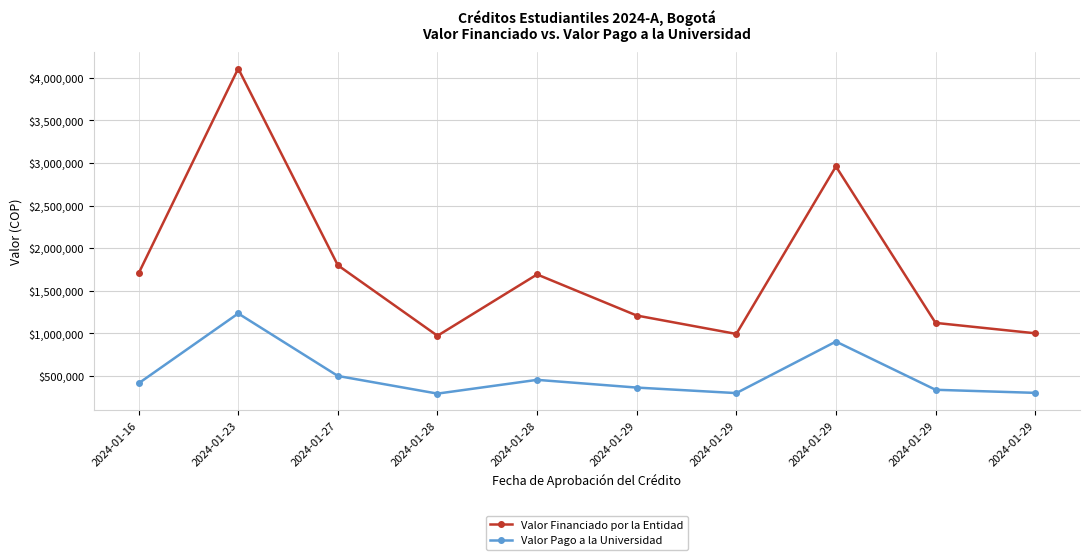

Is the value of Valor Pago a la Universidad at 2024-01-23 greater than the value of Valor Financiado por la Entidad at 2024-01-28?

Yes